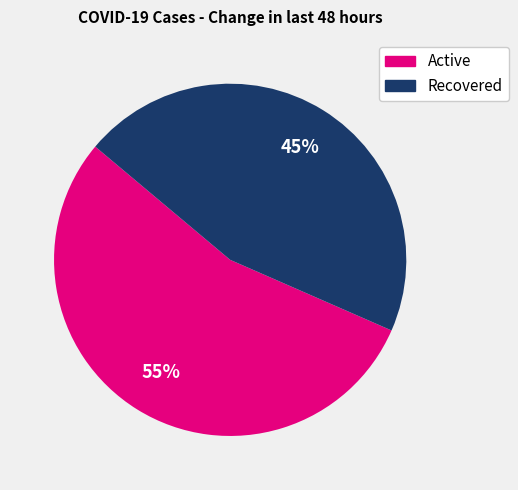

Is there a majority slice in this chart?

Yes